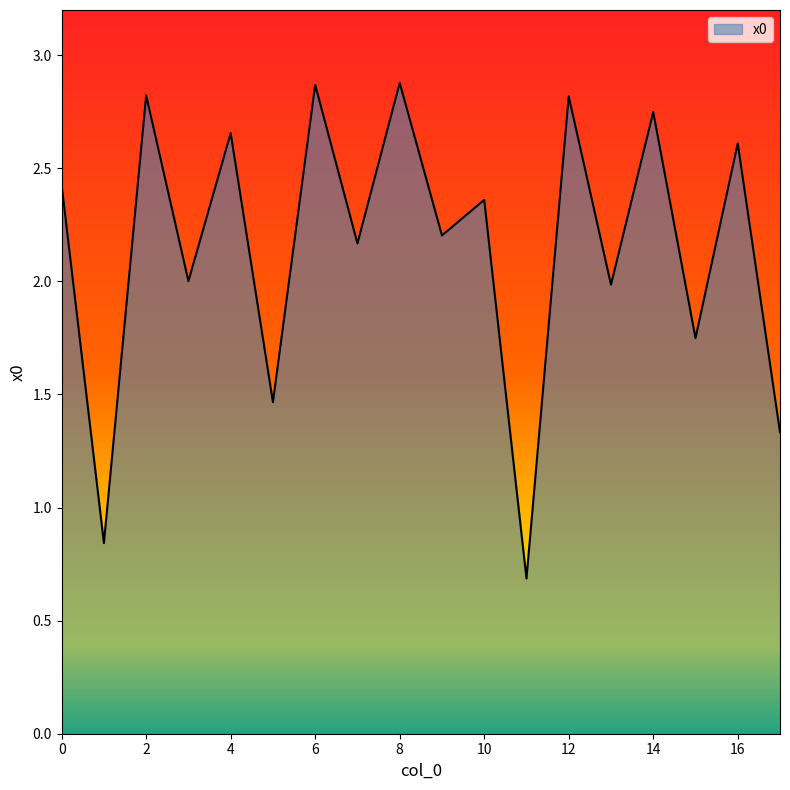

What is the greatest value displayed?

2.9